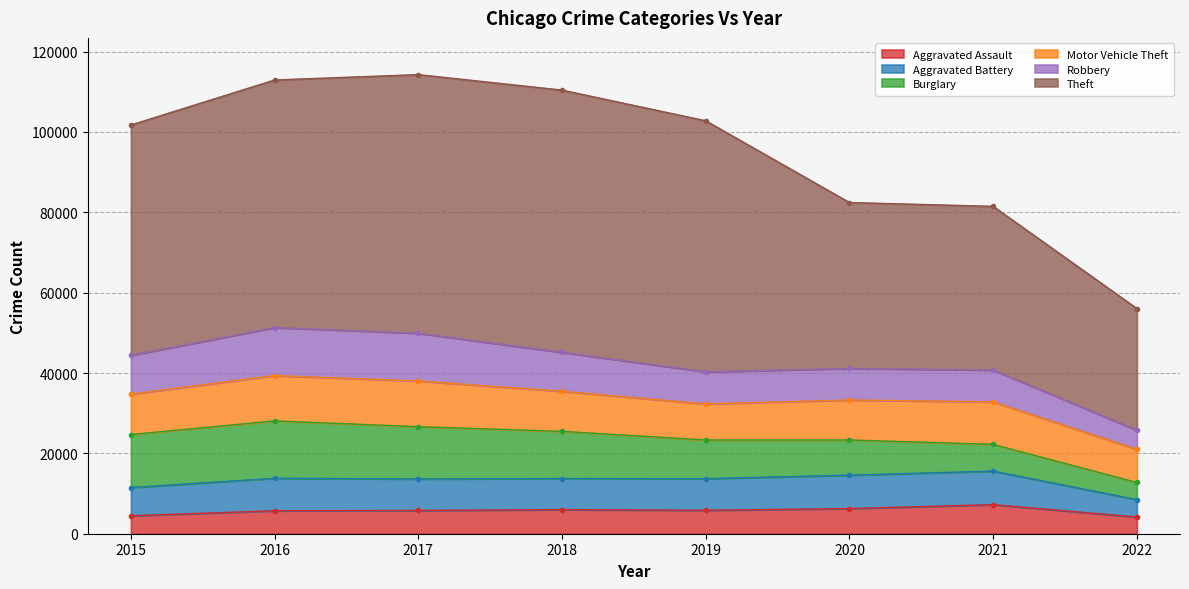

Where is the first local minimum for Robbery?

2020